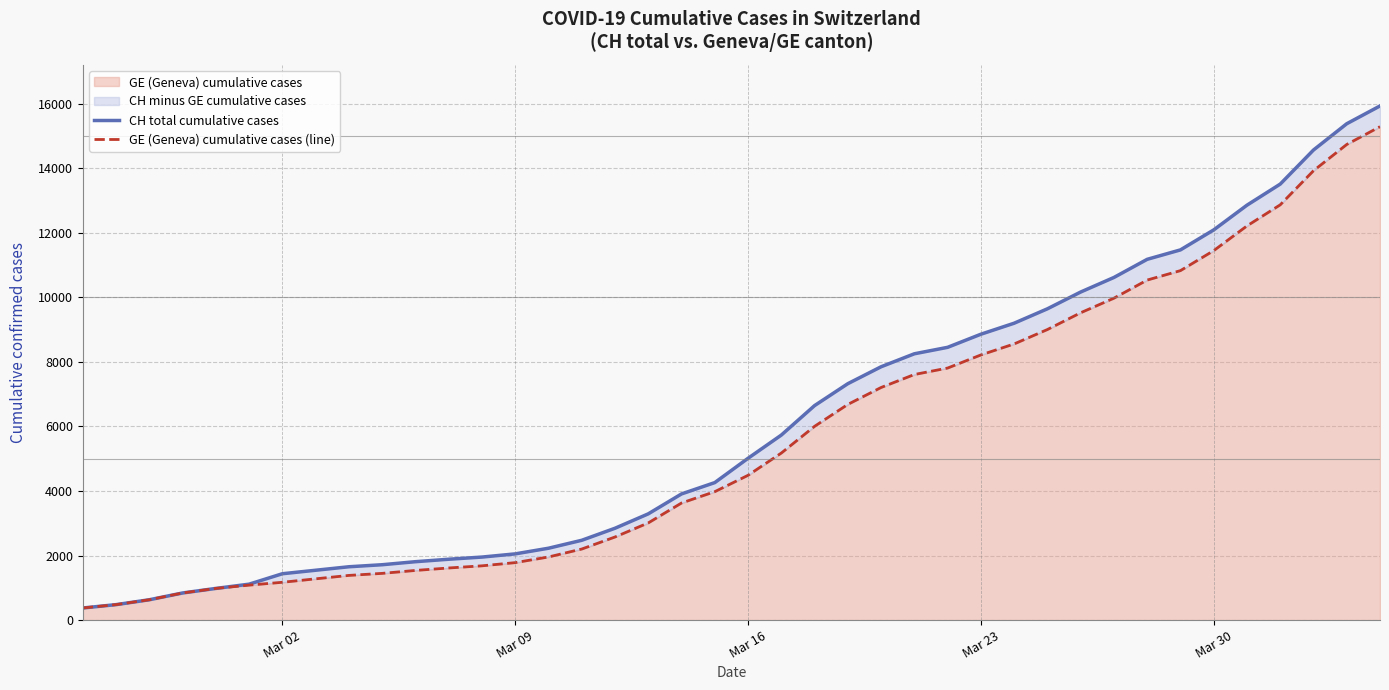

How many lines are shown in the chart?

2